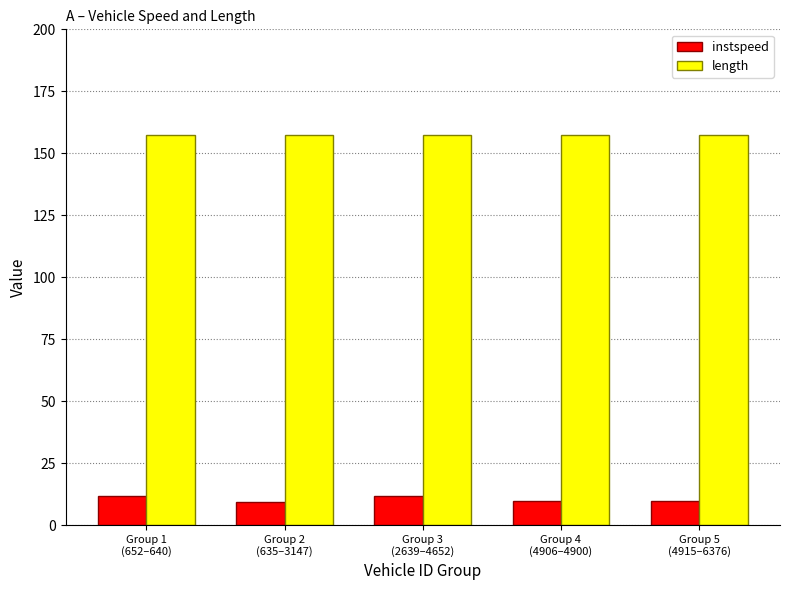

What is the sum of all length values?

787.2